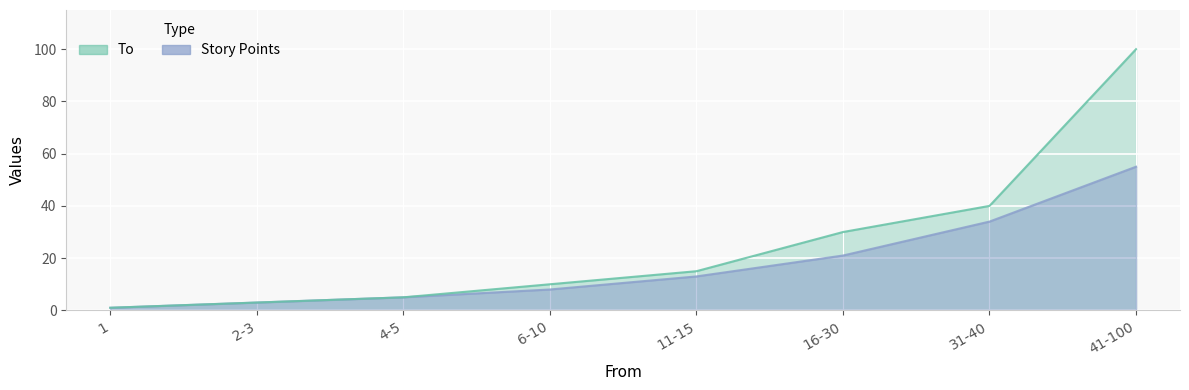

True or false: Story Points and To intersect in this chart.

False